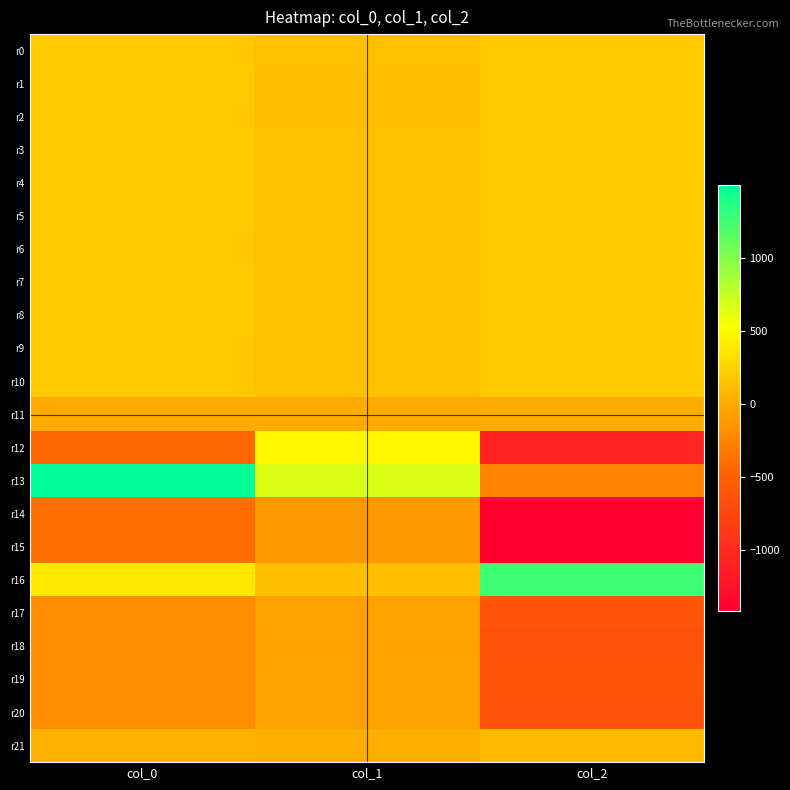

Reading left to right, list all the values displayed in this chart.

r0: col_0=183.2	col_1=126.5	col_2=187.6
r1: col_0=183.7	col_1=125.9	col_2=186.3
r2: col_0=183.1	col_1=125.6	col_2=188.8
r3: col_0=184.0	col_1=127.7	col_2=188.0
r4: col_0=184.0	col_1=128.9	col_2=187.2
r5: col_0=183.8	col_1=130.1	col_2=188.0
r6: col_0=182.4	col_1=130.5	col_2=188.0
r7: col_0=184.1	col_1=130.0	col_2=189.5
r8: col_0=184.6	col_1=131.2	col_2=190.0
r9: col_0=182.7	col_1=129.6	col_2=190.1
r10: col_0=181.9	col_1=130.6	col_2=189.3
r11: col_0=-0.8	col_1=-0.9	col_2=1.1
r12: col_0=-438.6	col_1=474.9	col_2=-1066.2
r13: col_0=1499.0	col_1=665.4	col_2=-254.7
r14: col_0=-385.3	col_1=-115.0	col_2=-1417.3
r15: col_0=-381.2	col_1=-113.8	col_2=-1402.1
r16: col_0=383.4	col_1=119.9	col_2=1264.5
r17: col_0=-183.3	col_1=-58.2	col_2=-601.1
r18: col_0=-195.9	col_1=-62.2	col_2=-642.5
r19: col_0=-183.2	col_1=-58.2	col_2=-600.7
r20: col_0=-187.6	col_1=-59.6	col_2=-615.3
r21: col_0=29.9	col_1=13.6	col_2=89.9